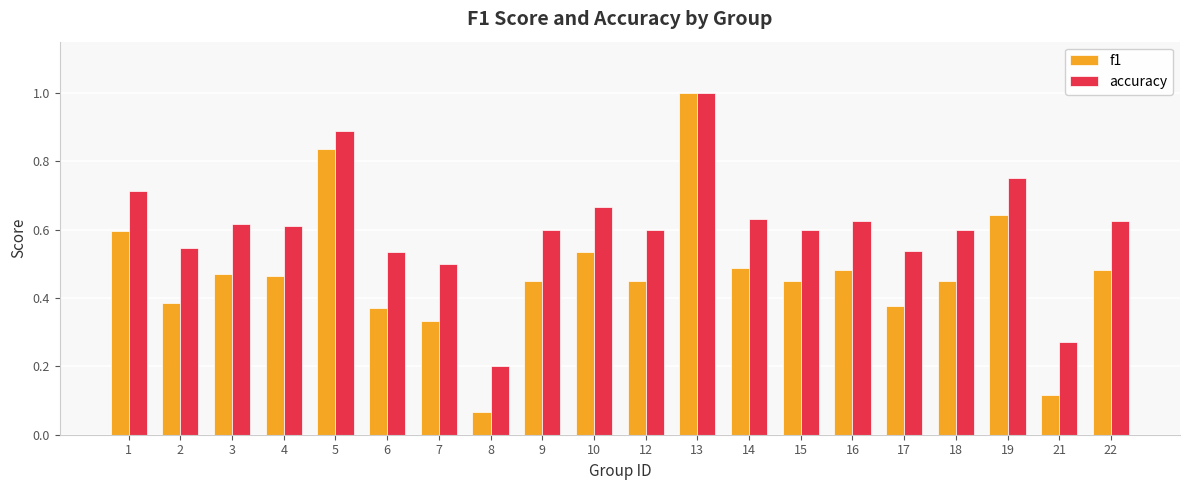

How many bars are there in total?

40